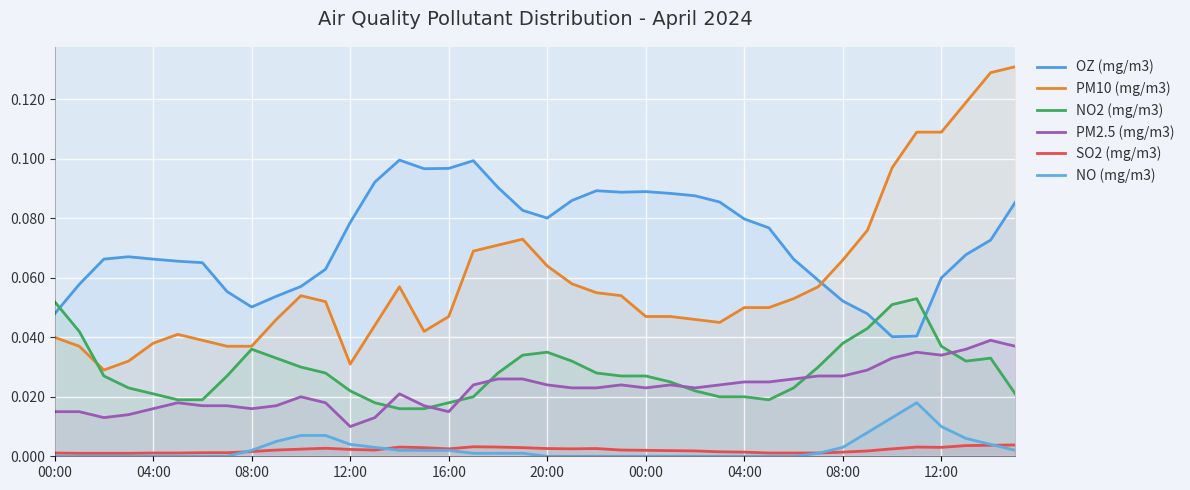

What is the highest value of the PM10 (mg/m3) series?

0.1